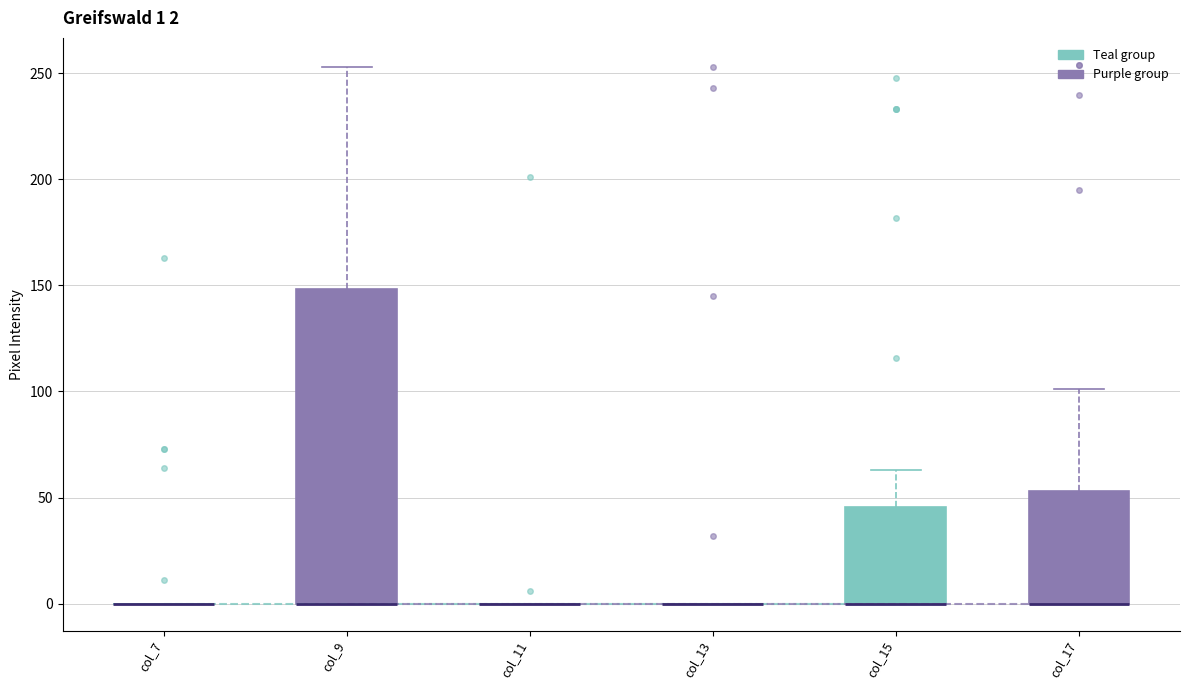

Comparing the boxes themselves (not the whiskers), which one is the tallest?

col_9